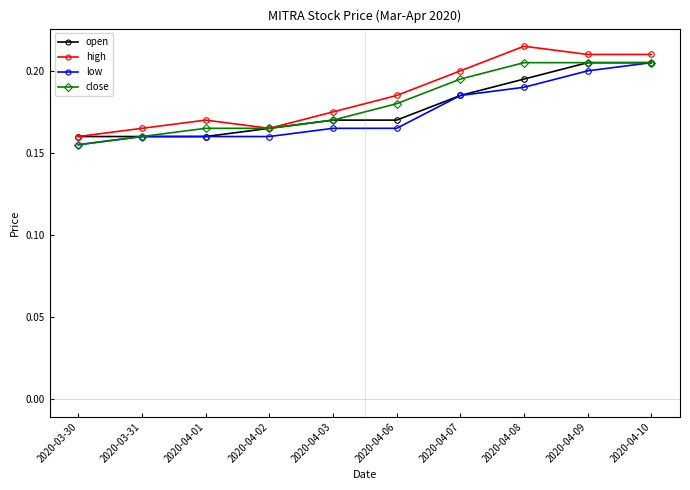

How many interior local peaks does the high series have?

2